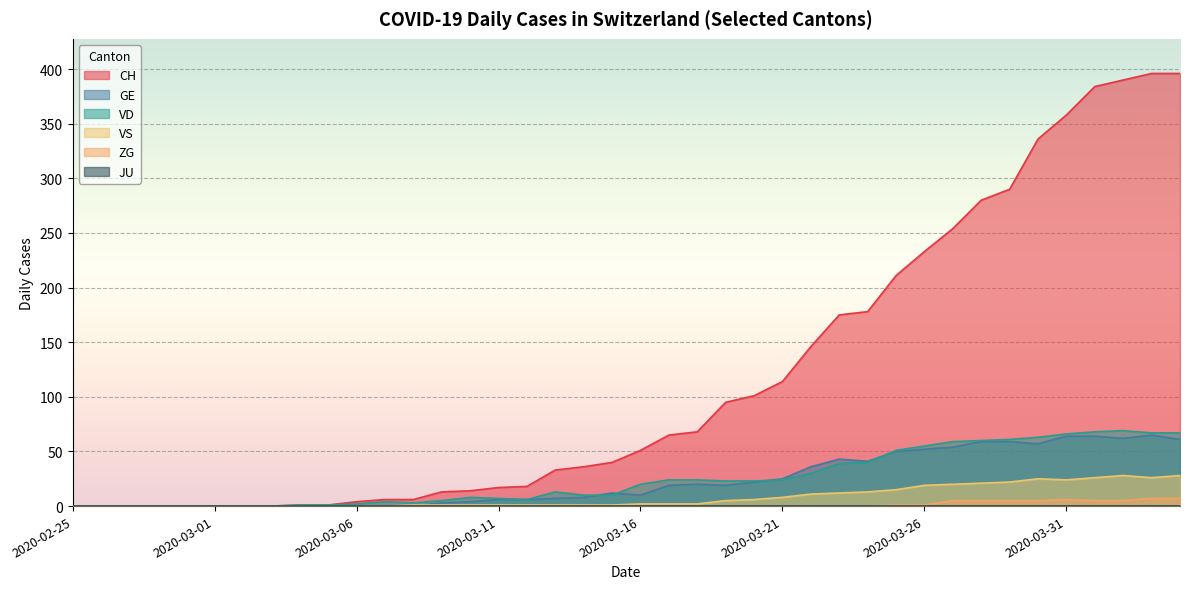

What is the label of the 23rd point from the left?

2020-03-18